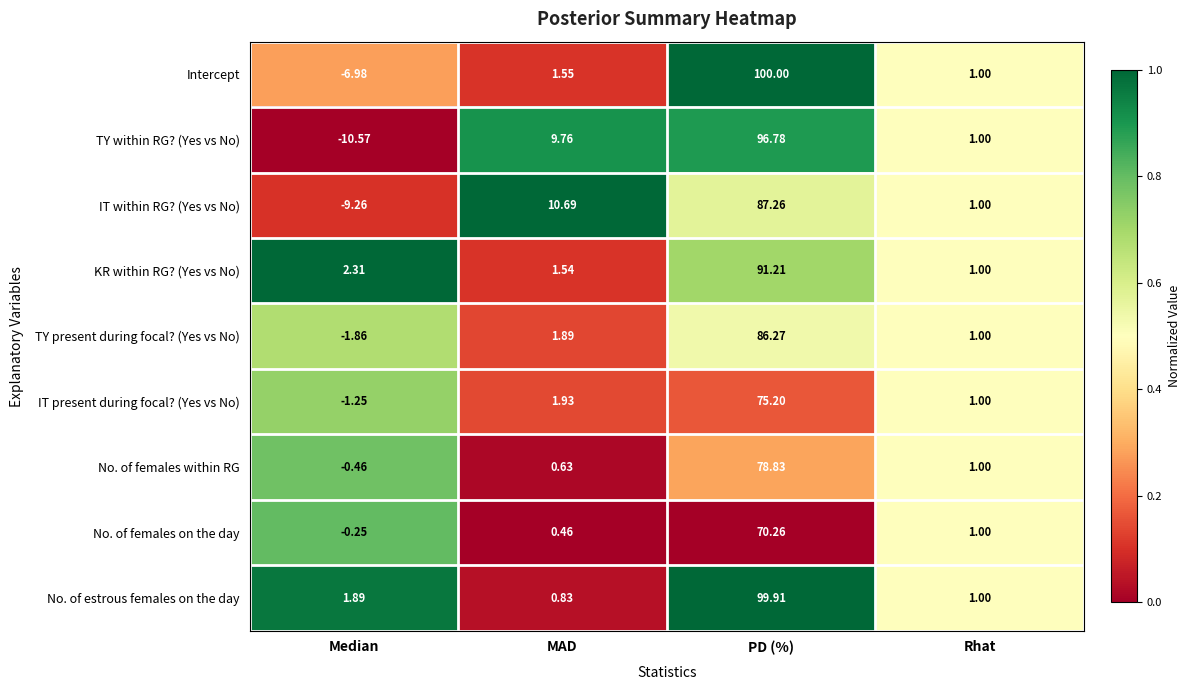

Which series changed the most between Median and Rhat?

TY within RG? (Yes vs No)